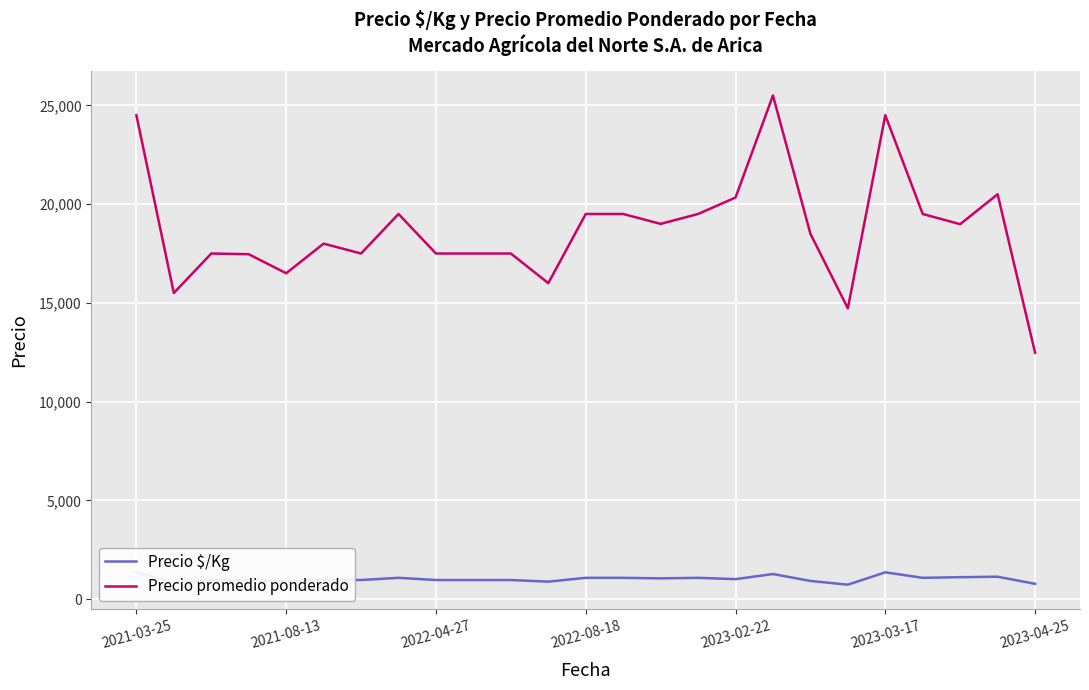

Does the chart display data point markers on the line(s)?

No